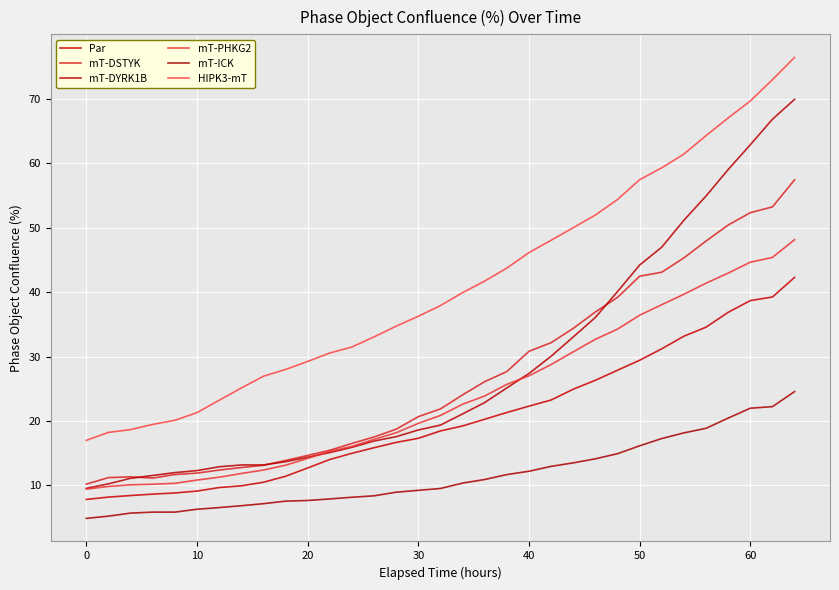

How many values in the mT-DYRK1B series are below 19?

16